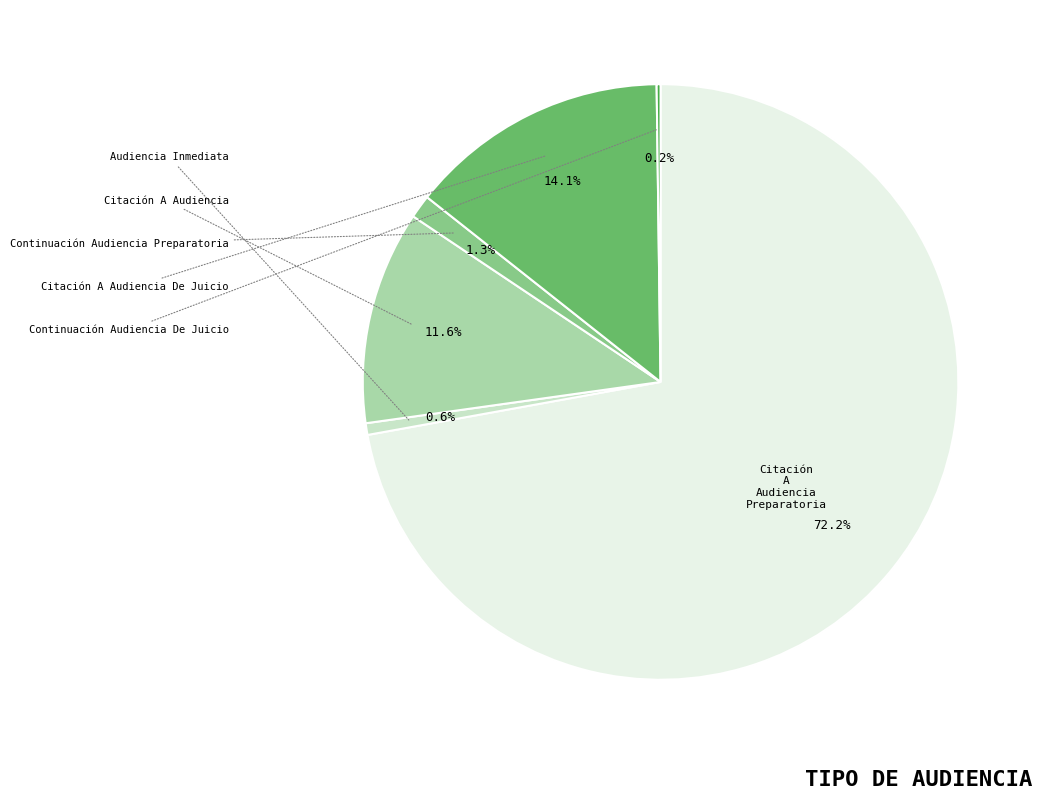

What is the largest slice in the pie chart?

Citación A Audiencia Preparatoria